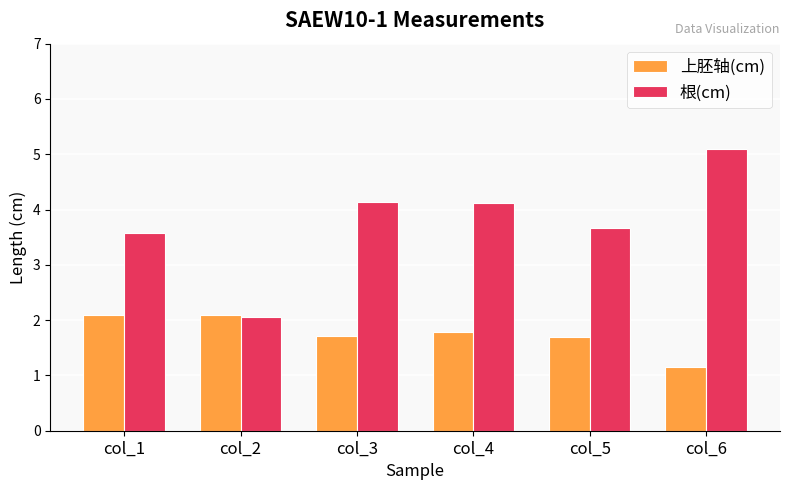

What value does the 上胚轴(cm) series have at col_4?

1.8